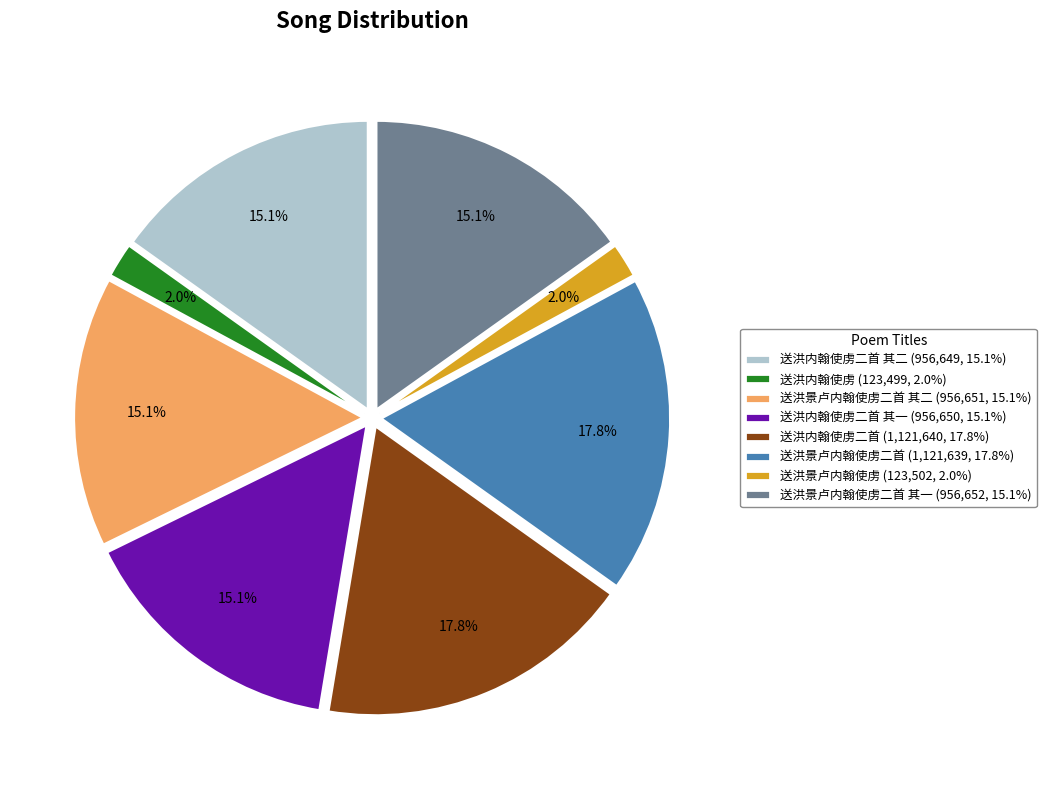

How much of the chart is everything except 送洪景卢内翰使虏二首 (1,121,639, 17.8%)?

82.2%